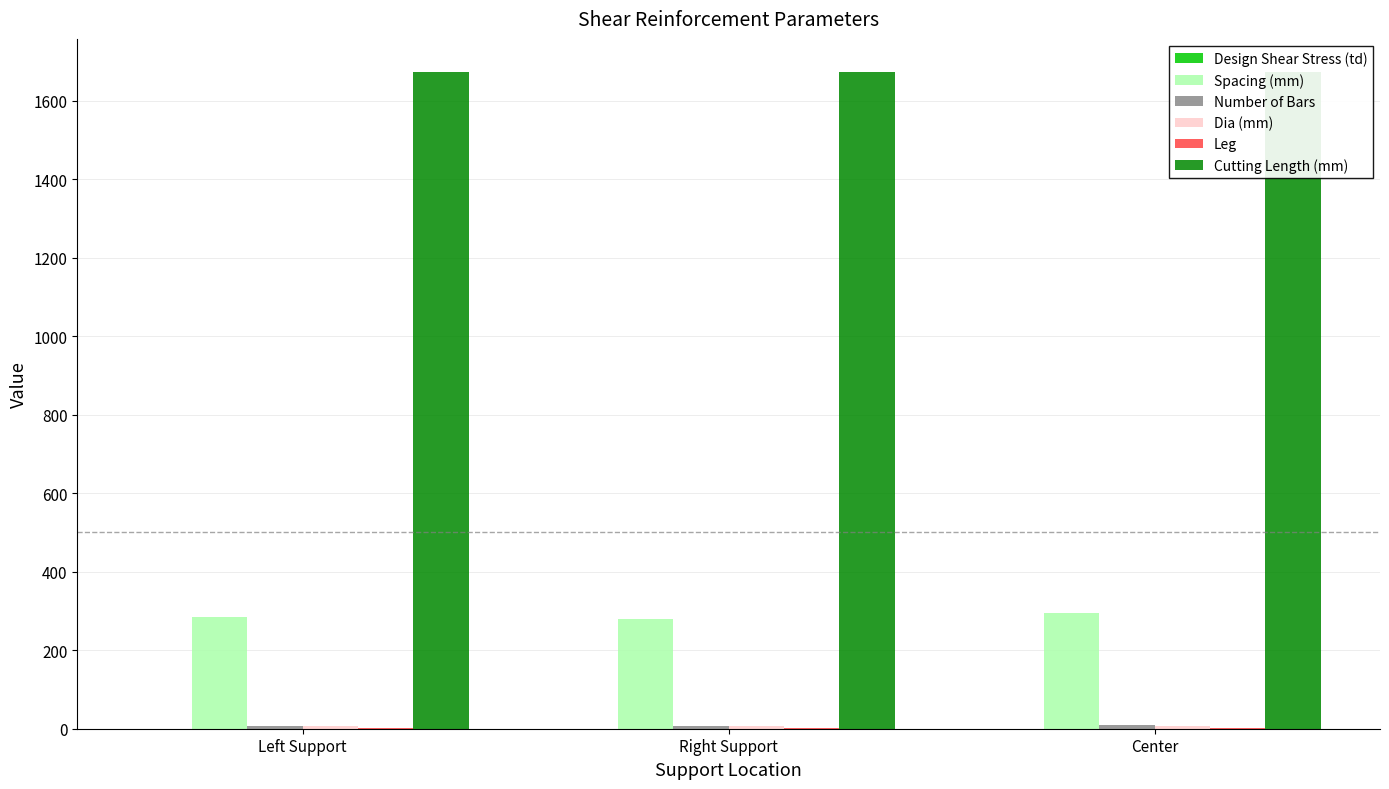

Does the chart contain stacked bars?

No